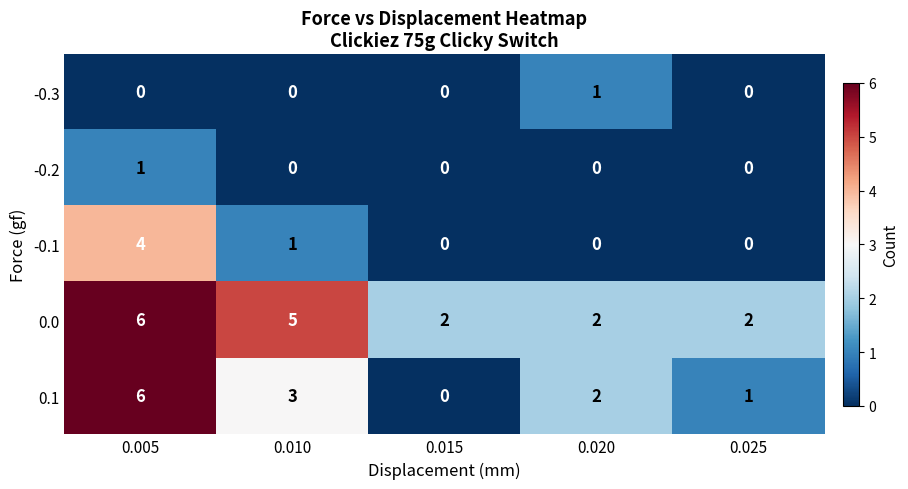

At which label is -0.1 closest to 2?

0.010